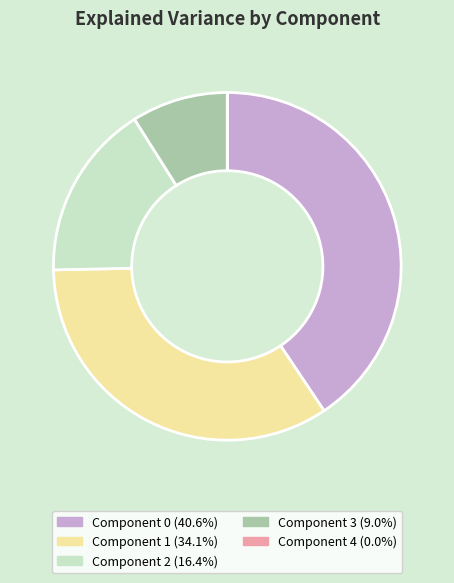

Is there a majority slice in this chart?

No